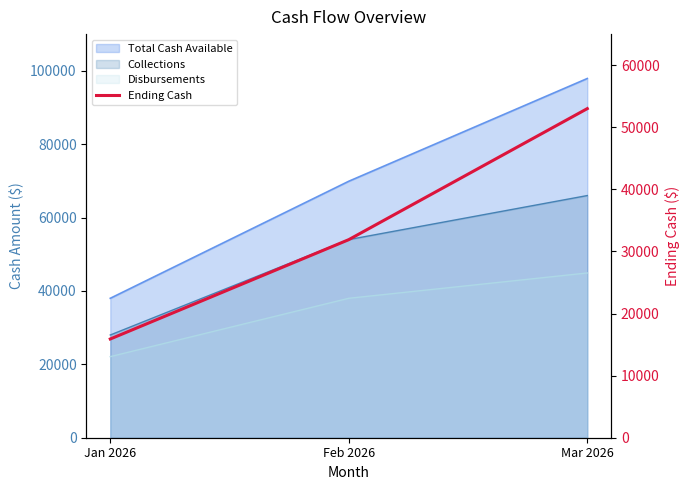

What is the sum of the values at Feb 2026 and Jan 2026?

47800